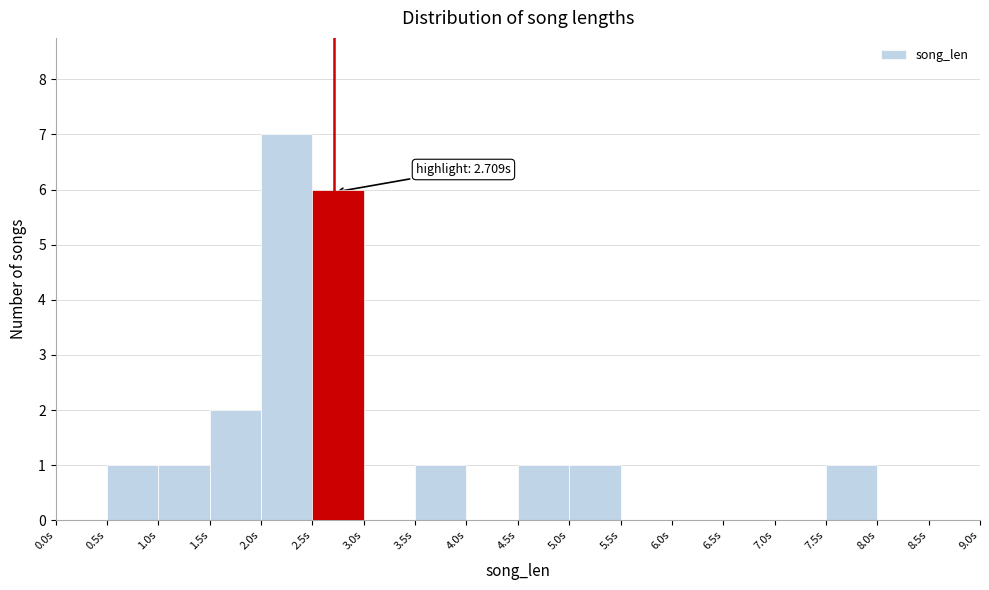

Over which range of the x-axis is the bar tallest?

2.0 to 2.5